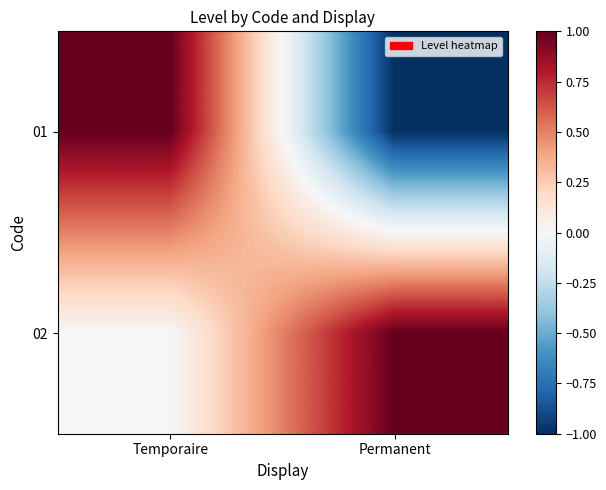

What is the maximum value shown in the chart?

1